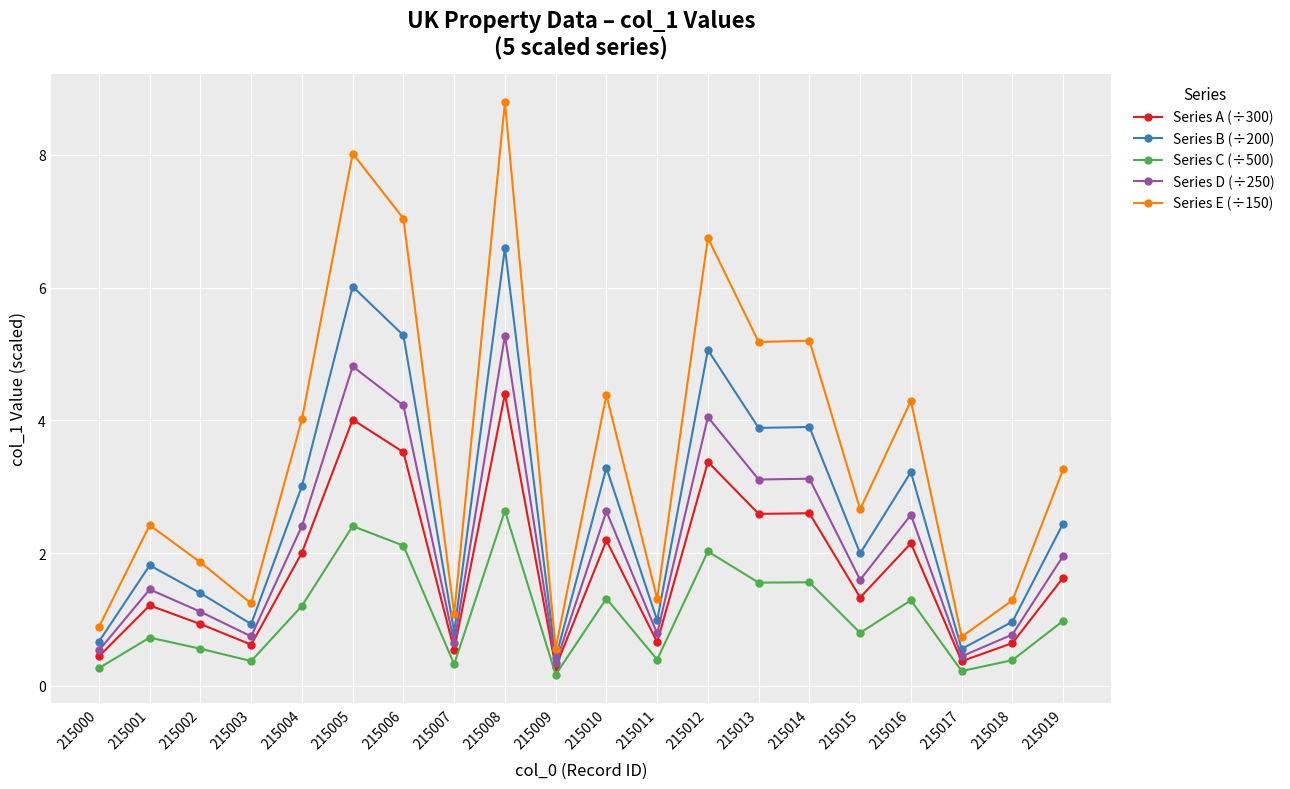

Which series has the largest range (max minus min)?

Series E (÷150)